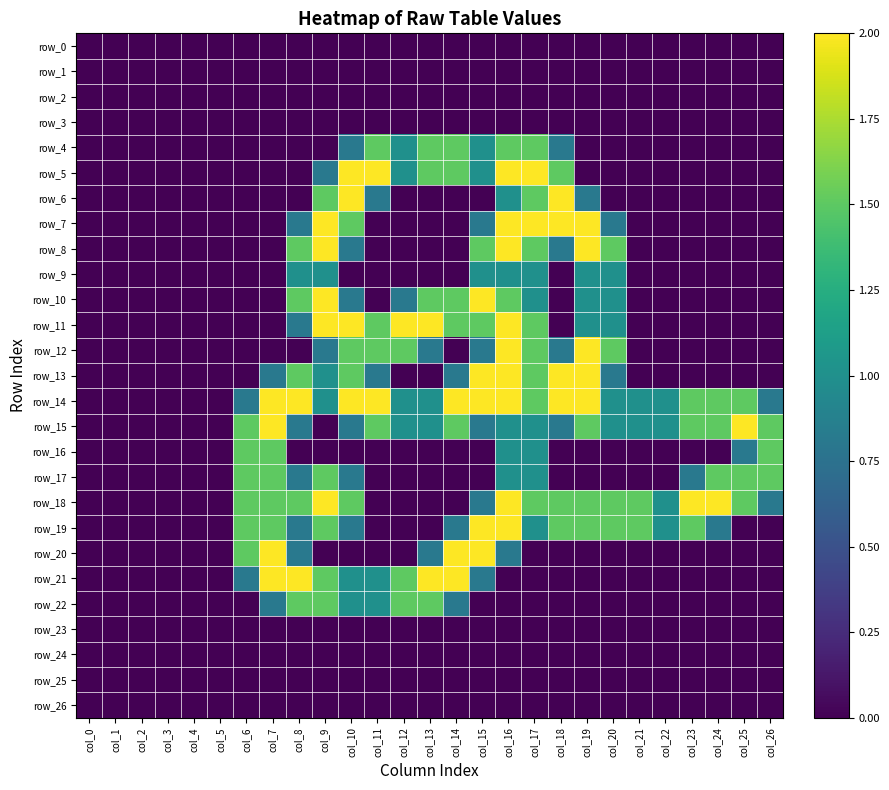

True or false: row_22 has a value of -0.5 at col_26.

False